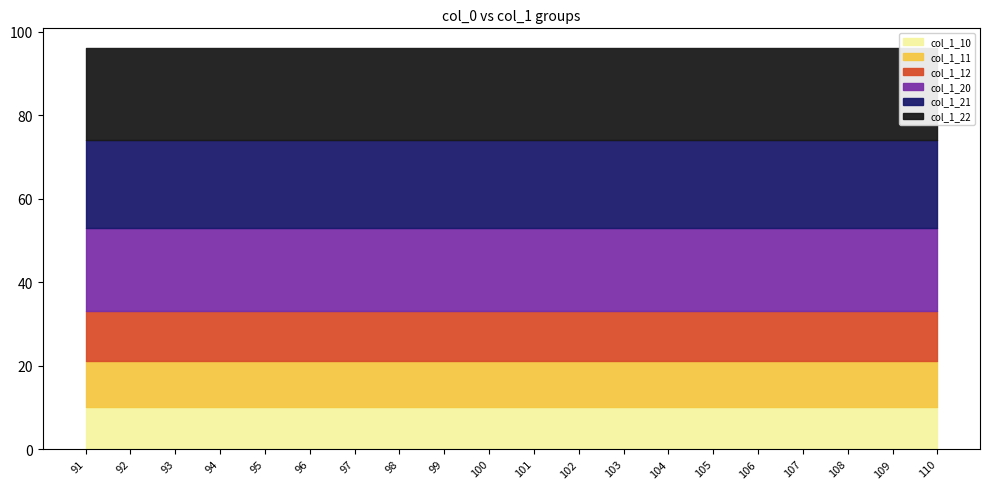

What is the value of the col_1_11 point at the 15th from the left?

11